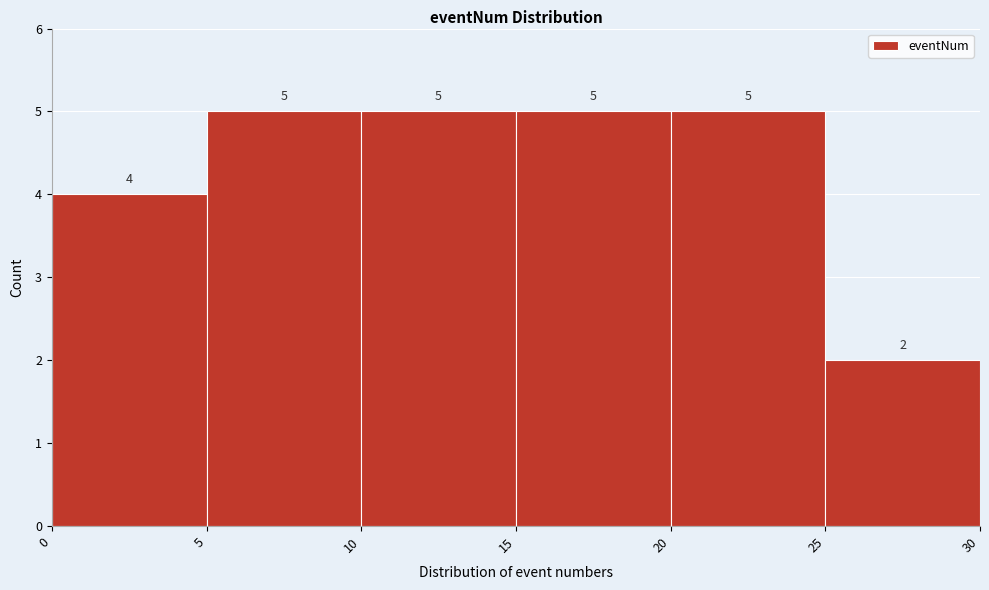

What is the height of the bar covering 15 to 20 on the x-axis?

5